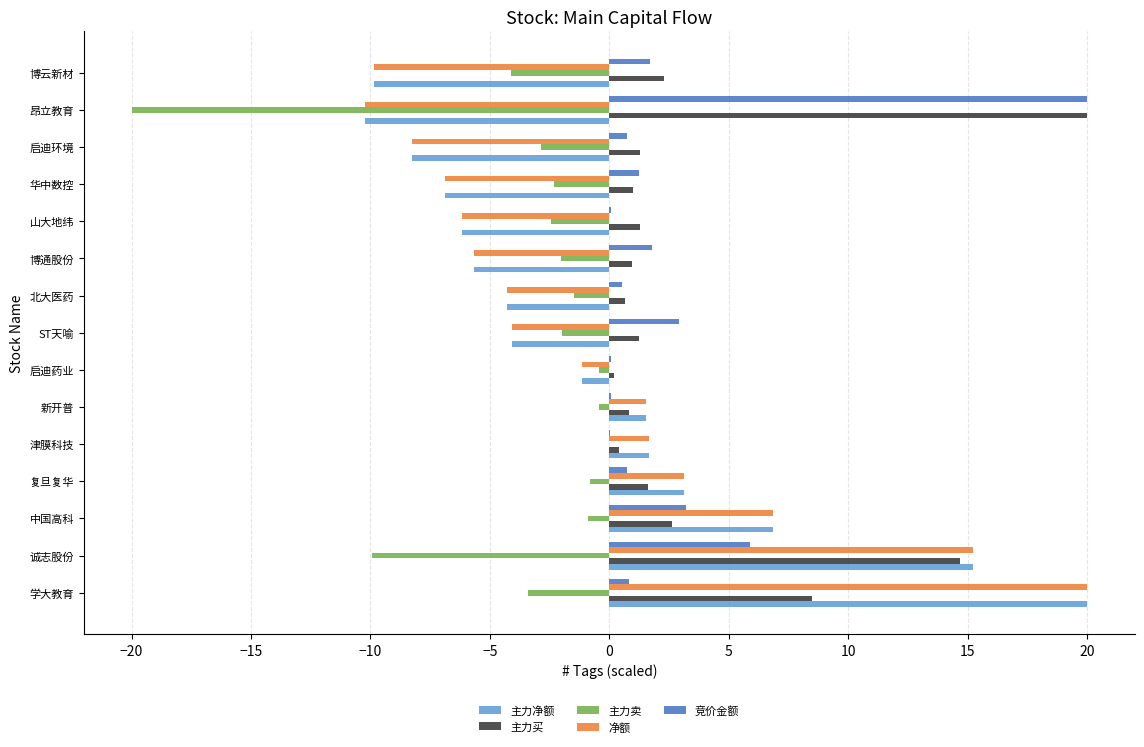

The value of 竞价金额 at 诚志股份 is 10.6. True or false?

False